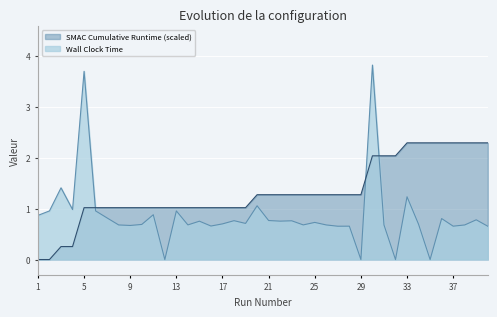

How many data points does each series have?

40